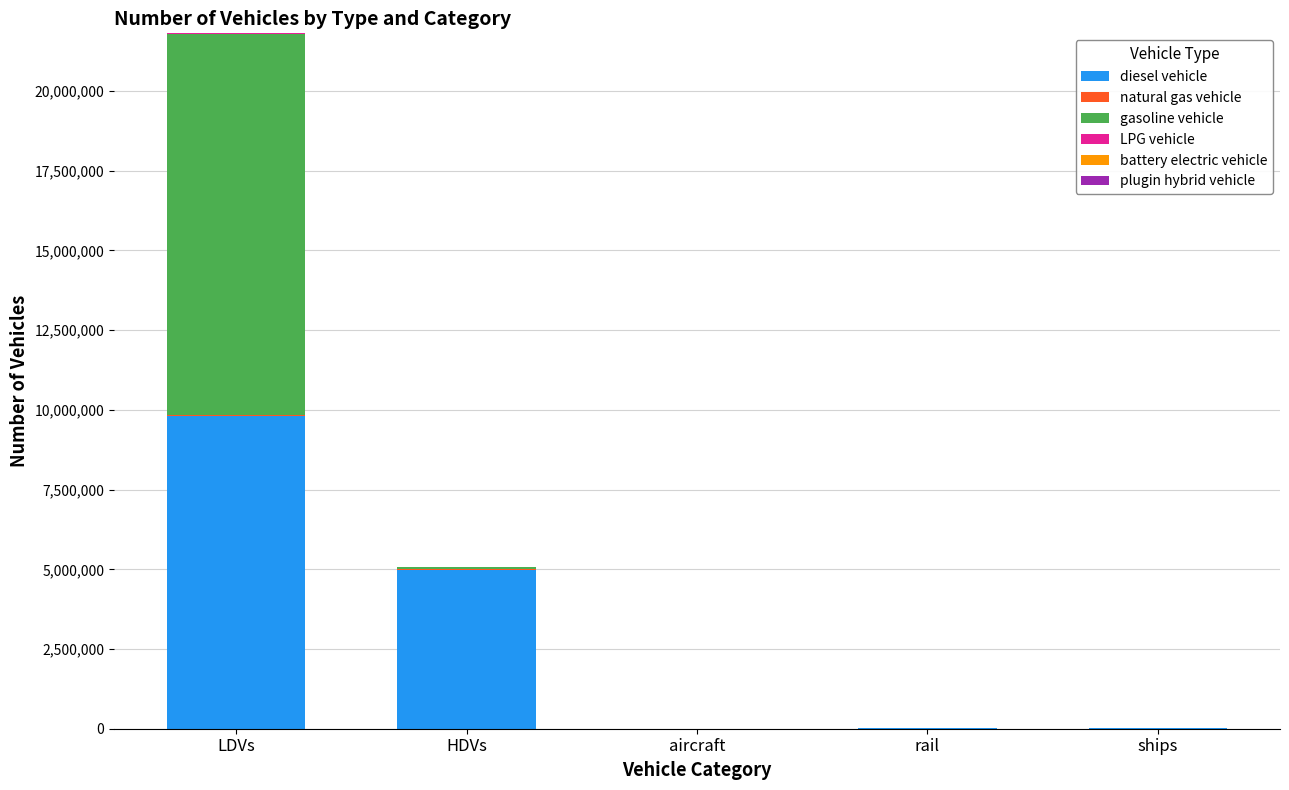

At which label does diesel vehicle reach its peak?

LDVs